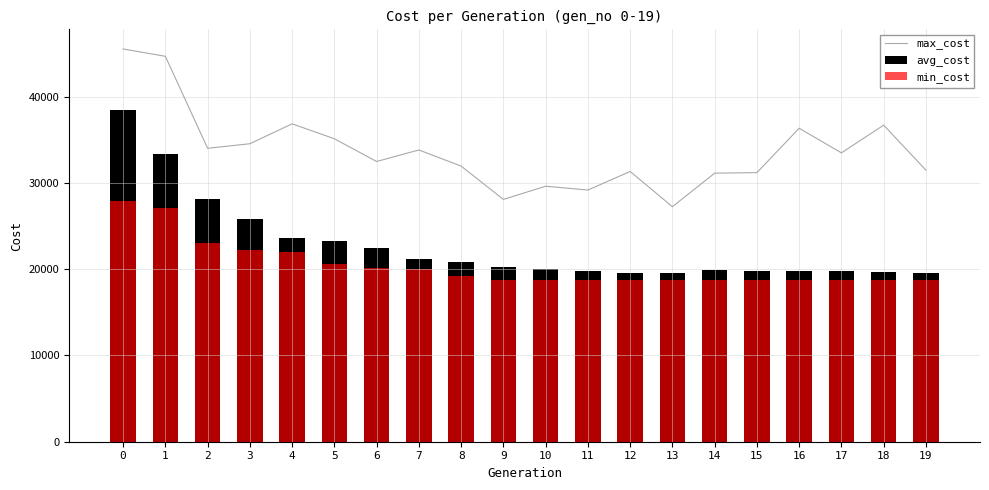

What is the value of the max_cost bar at the 19th from the left?

36688.0